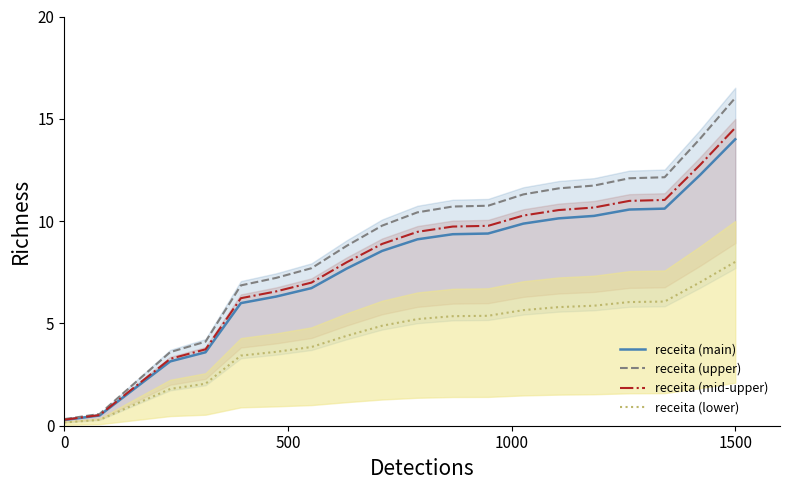

How many distinct data groups are displayed?

4